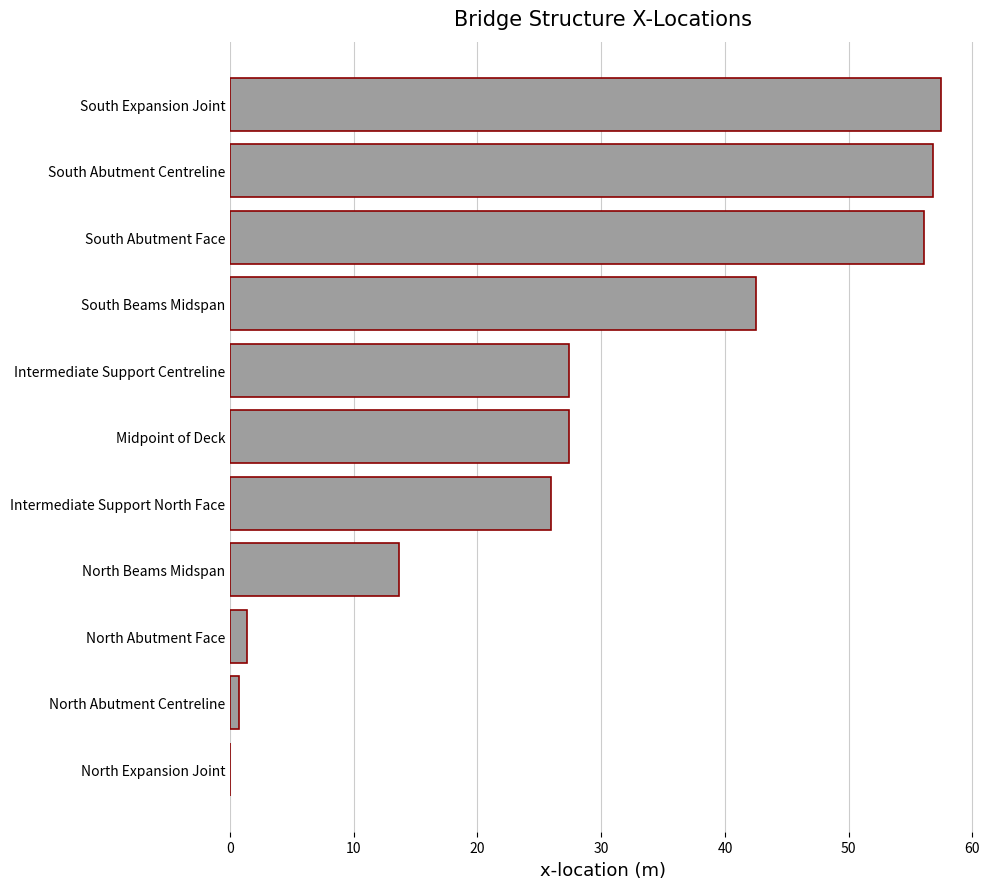

Reading top to bottom, extract all data points from this chart.

South Expansion Joint=57.5	South Abutment Centreline=56.8	South Abutment Face=56.1	South Beams Midspan=42.5	Intermediate Support Centreline=27.4	Midpoint of Deck=27.4	Intermediate Support North Face=25.9	North Beams Midspan=13.7	North Abutment Face=1.4	North Abutment Centreline=0.7	North Expansion Joint=0.0